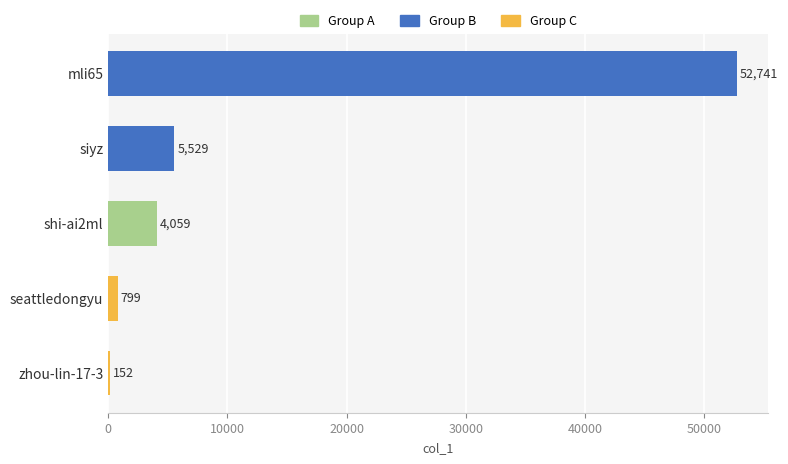

What is the sum of all values?

63280